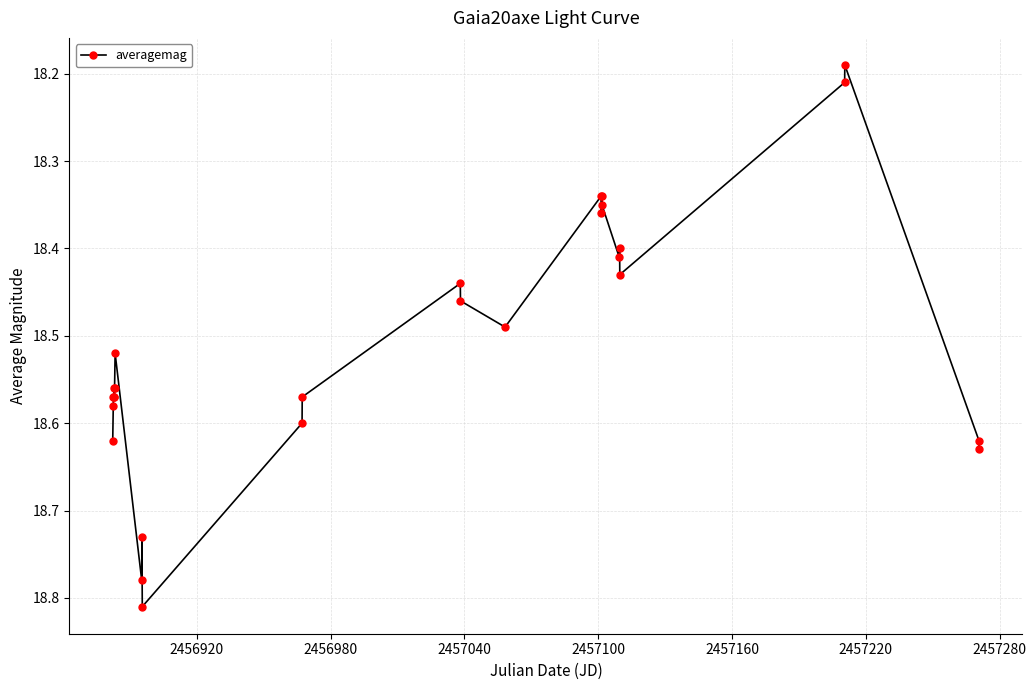

How many values are between 18 and 19?

27